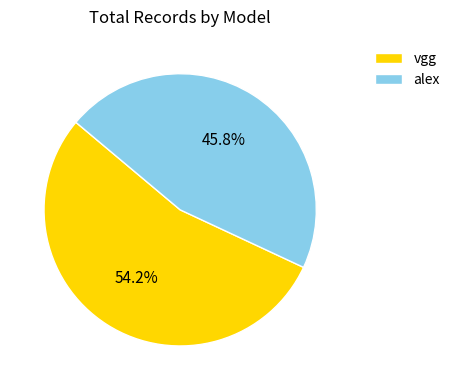

Is the sum of alex and vgg greater than half?

Yes